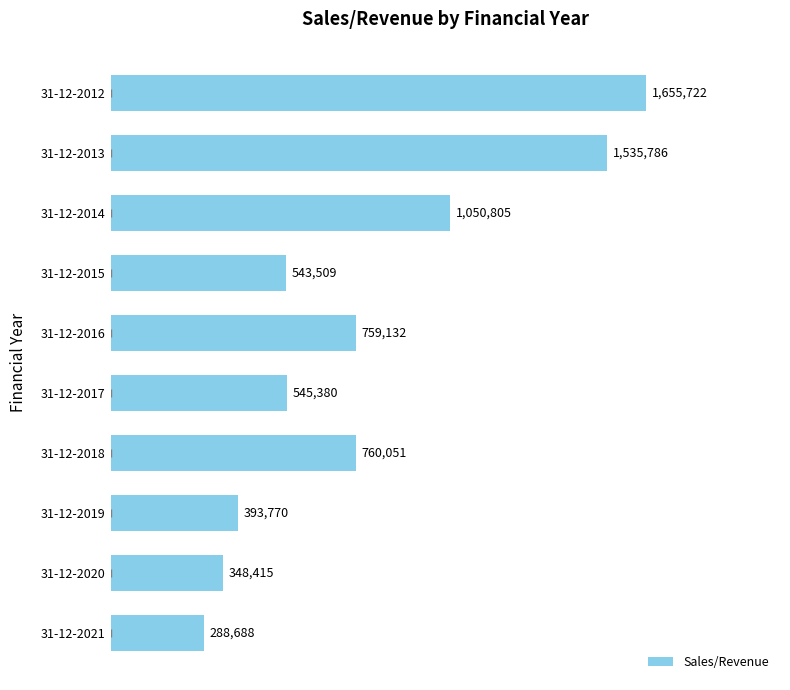

What is the greatest value displayed?

1655722